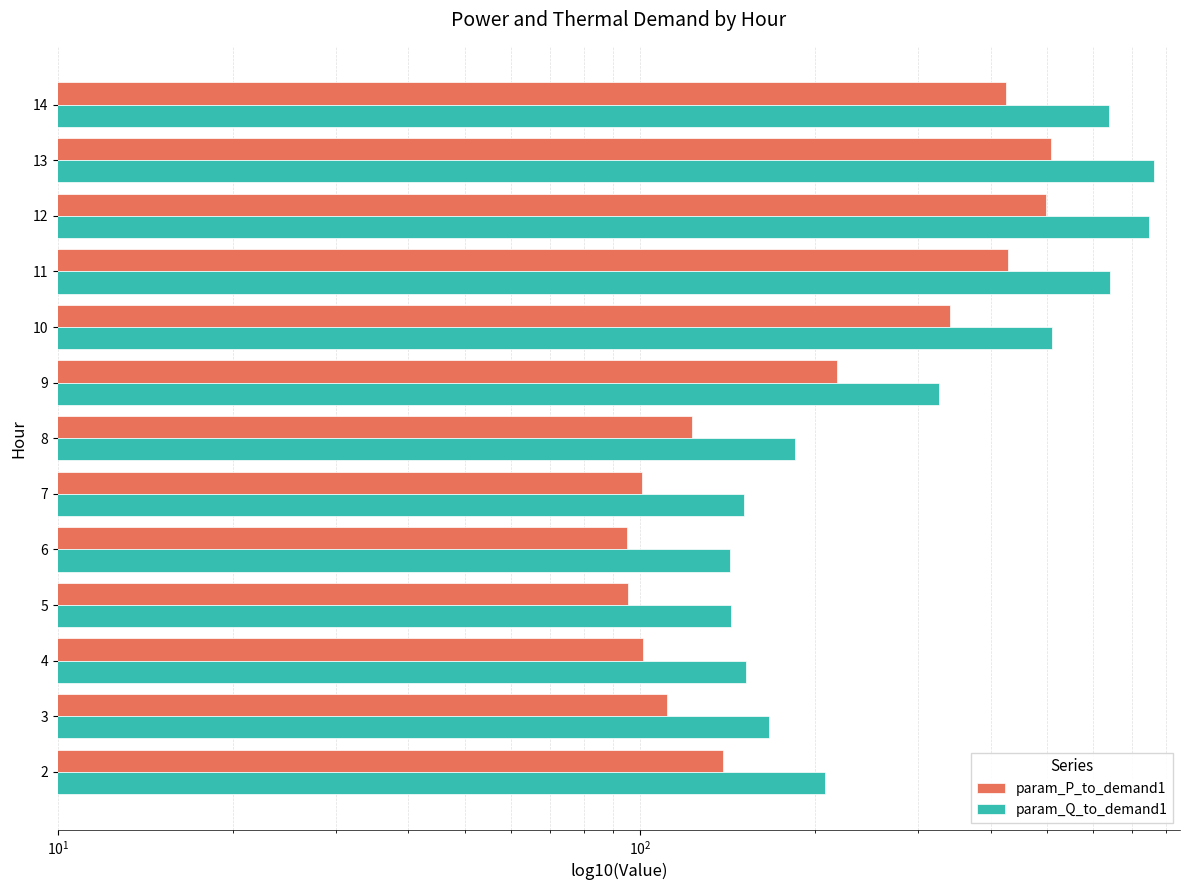

Reading left to right, transcribe all the data shown in this chart.

param_P_to_demand1: 138.6	111.0	101.4	95.4	95.1	100.7	123.0	217.7	340.6	428.4	498.7	508.3	425.6
param_Q_to_demand1: 207.9	166.6	152.1	143.2	142.7	151.0	184.4	326.6	510.9	642.5	748.1	762.5	638.3